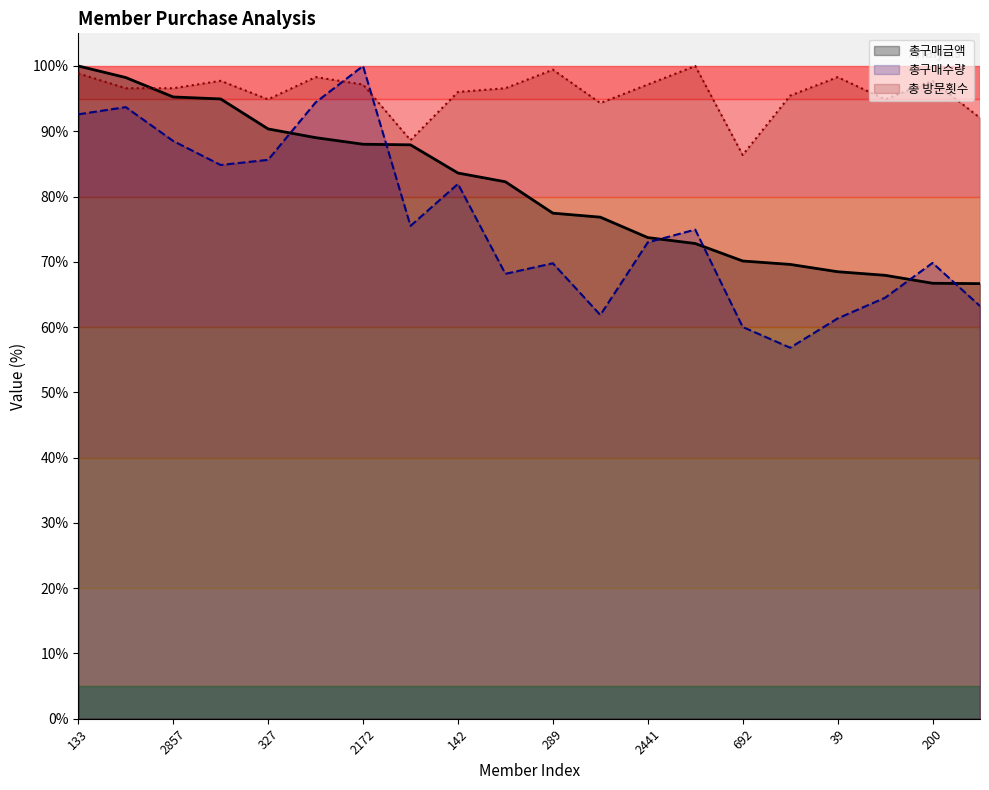

Is the value of 총 방문횟수 at 19 greater than the value of 총구매수량 at 289?

No